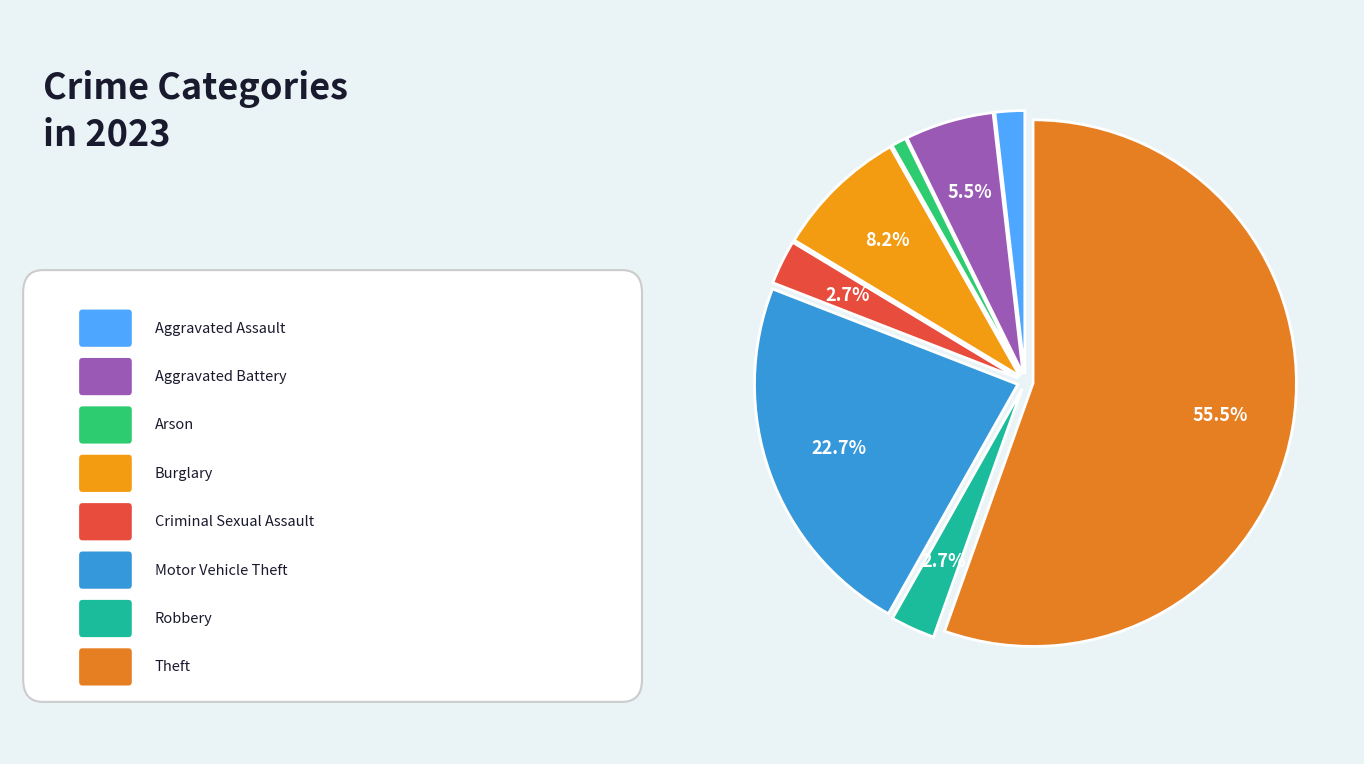

Which category has the smallest portion of the pie?

Arson